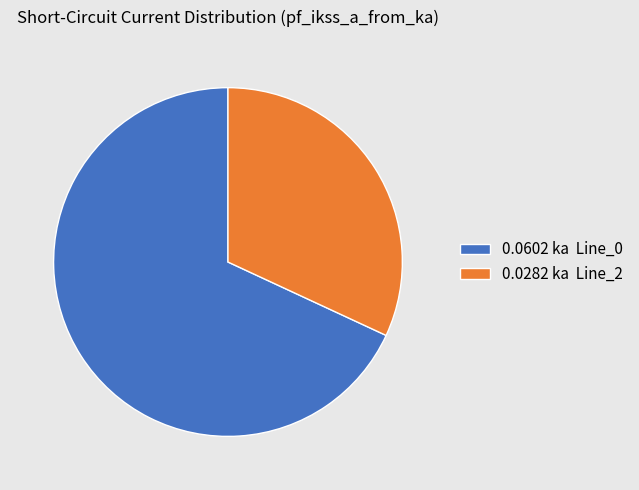

How many slices are in this pie chart?

2